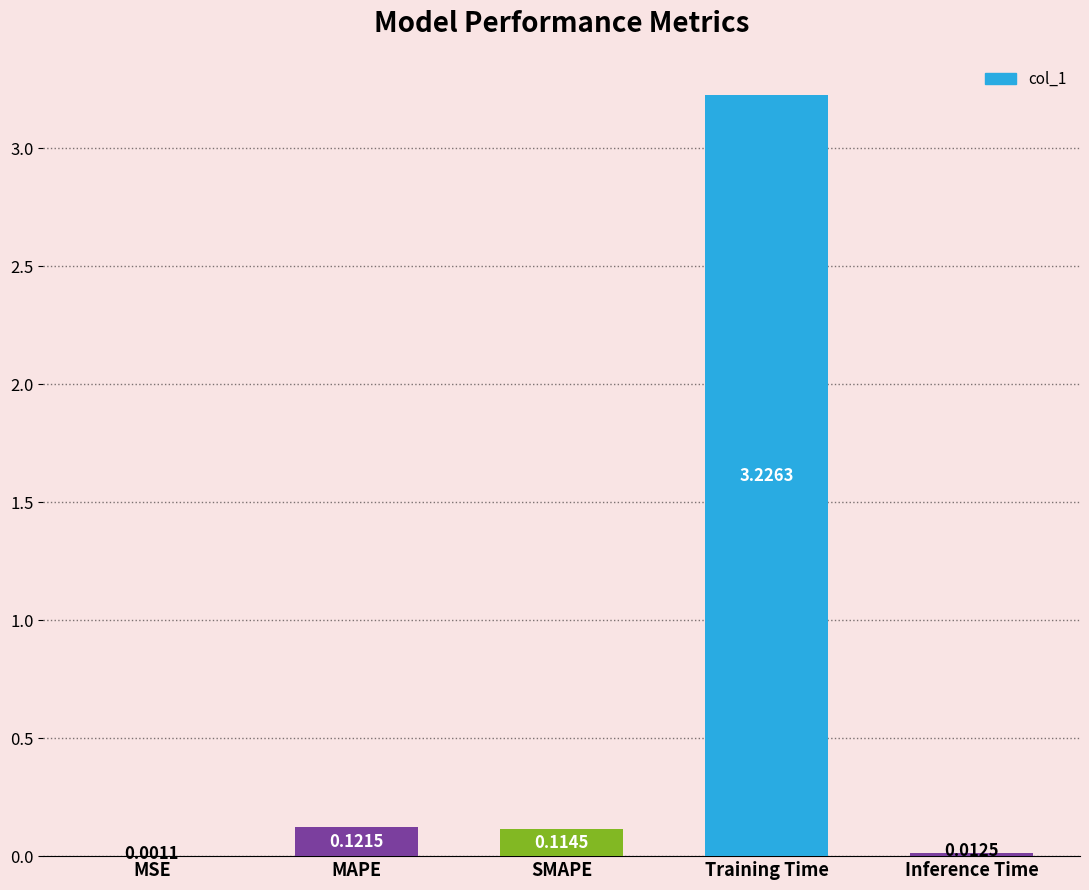

At which label is the value closest to 1?

MAPE